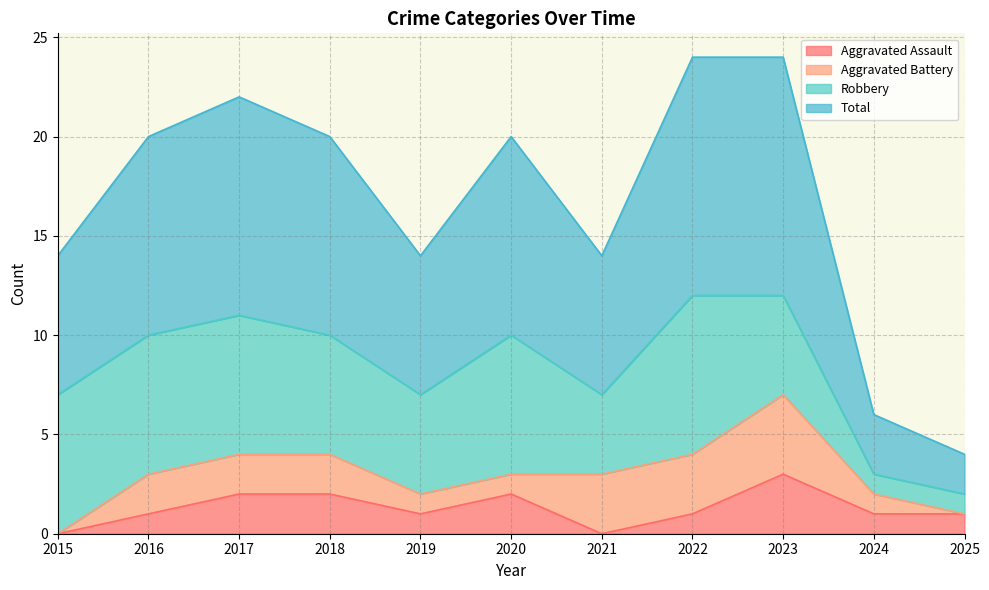

What is the average value of the Aggravated Assault series?

1